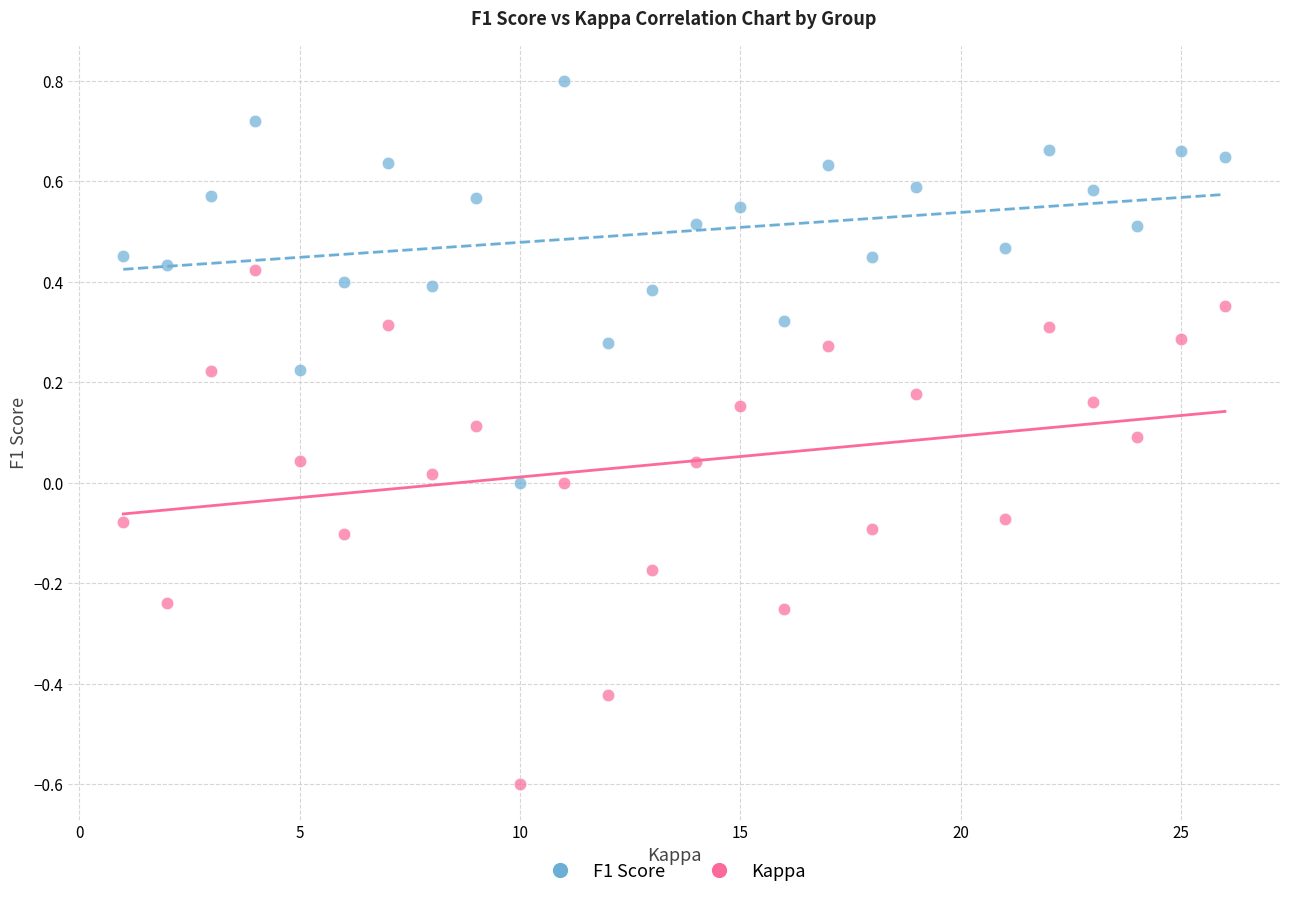

Which series reaches the maximum Y coordinate?

F1 Score